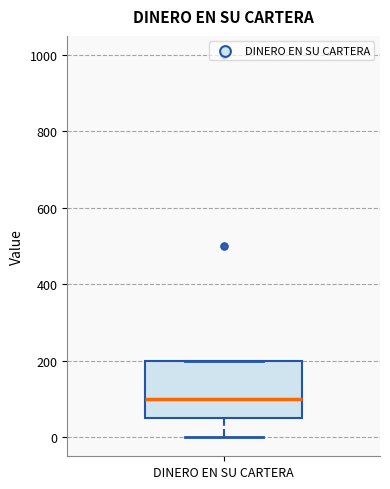

Transcribe this box plot: give where the median line is, the range the box spans, and where the two whiskers end, as read against the y-axis. The values are not printed on the chart, so give them approximately, as read against the axis.

median 100, box 60 to 200, whiskers 0 to 200